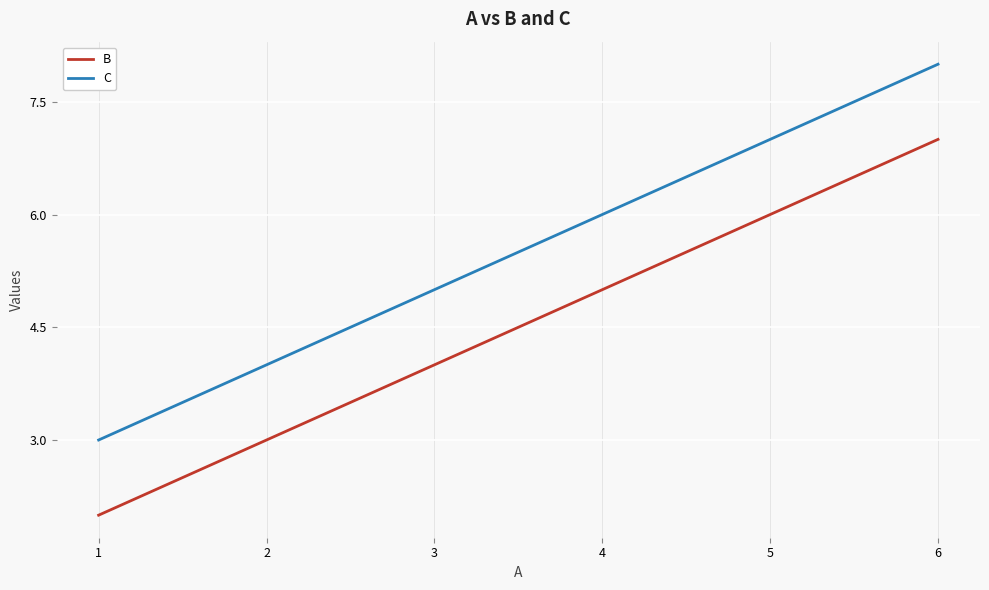

What is the spread (max minus min) of values at 5?

1